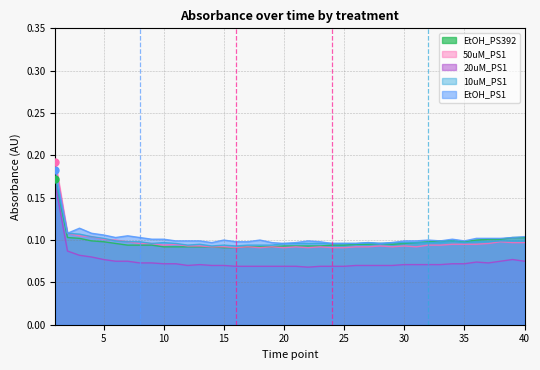

What is the total value across all series at 38?

0.5